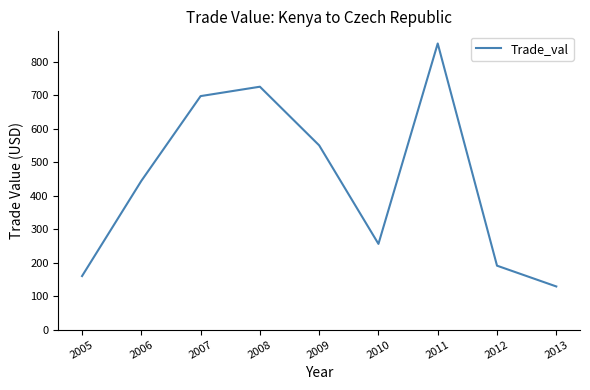

Reading left to right, what are all the values shown in this chart?

2005=160	2006=444	2007=697	2008=725	2009=550	2010=256	2011=854	2012=191	2013=129